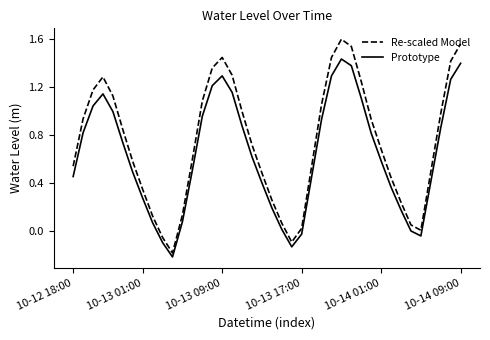

Rank the series by their average value, from highest to lowest.

Re-scaled Model, Prototype